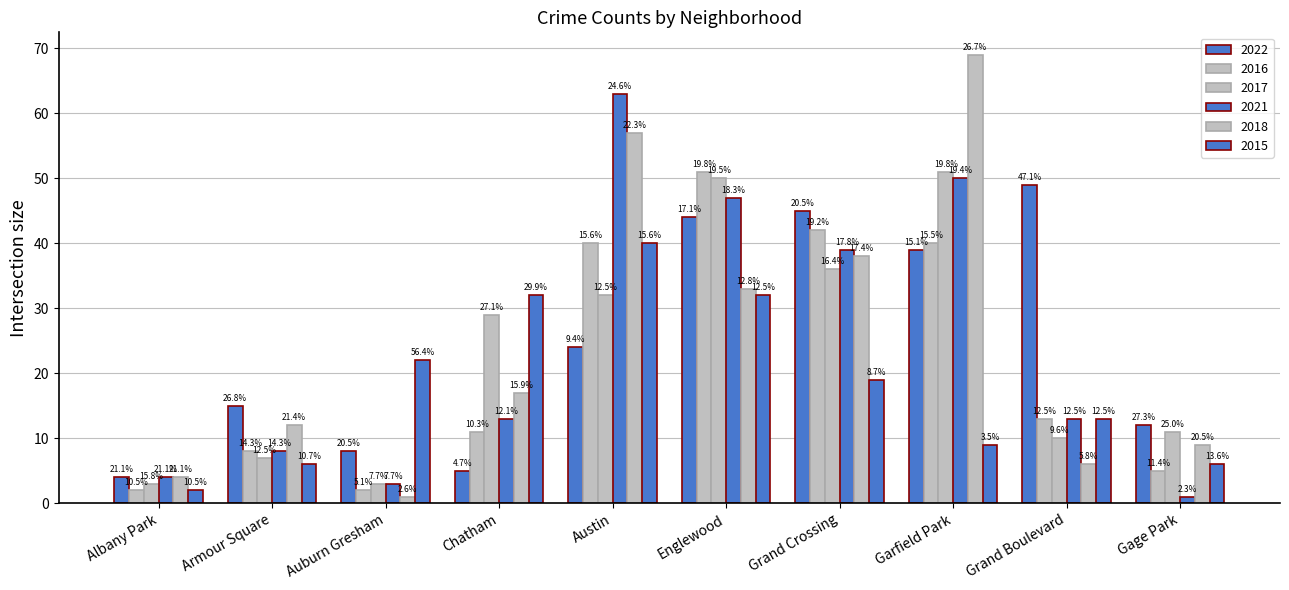

What is the approximate value of 2021 at Englewood, to the nearest 5?

45